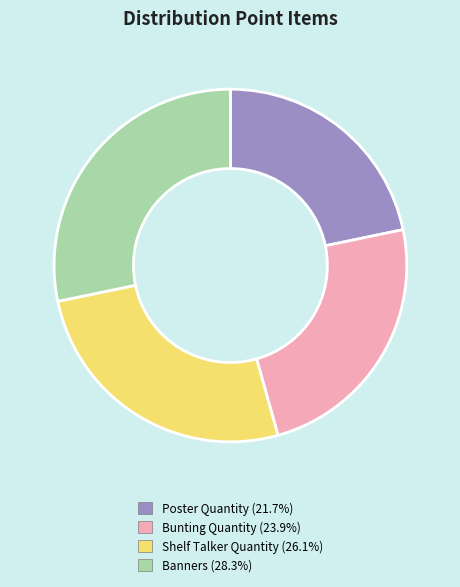

Does Poster Quantity account for over 50% of the chart?

No